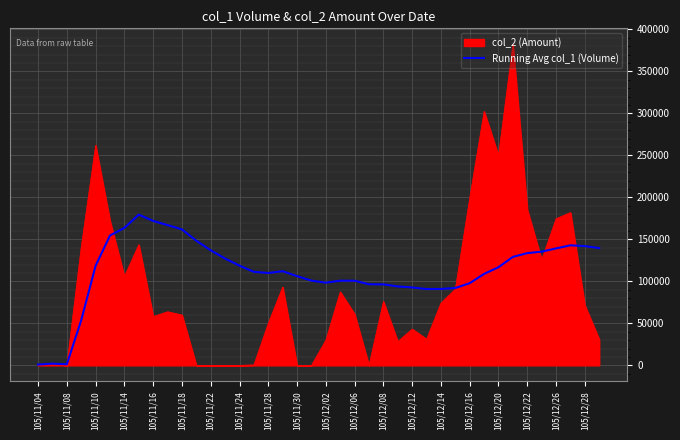

Which series has the largest range (max minus min)?

col_2 (Amount)